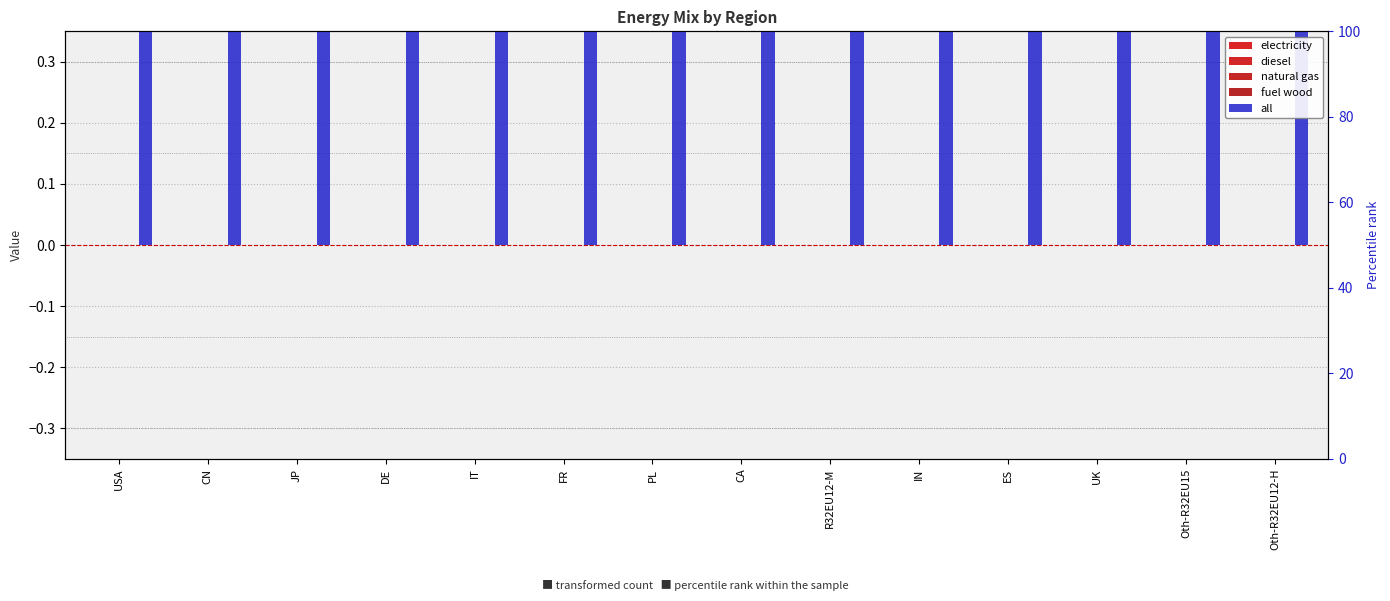

What are all the series names shown in the legend?

electricity, diesel, natural gas, fuel wood, all